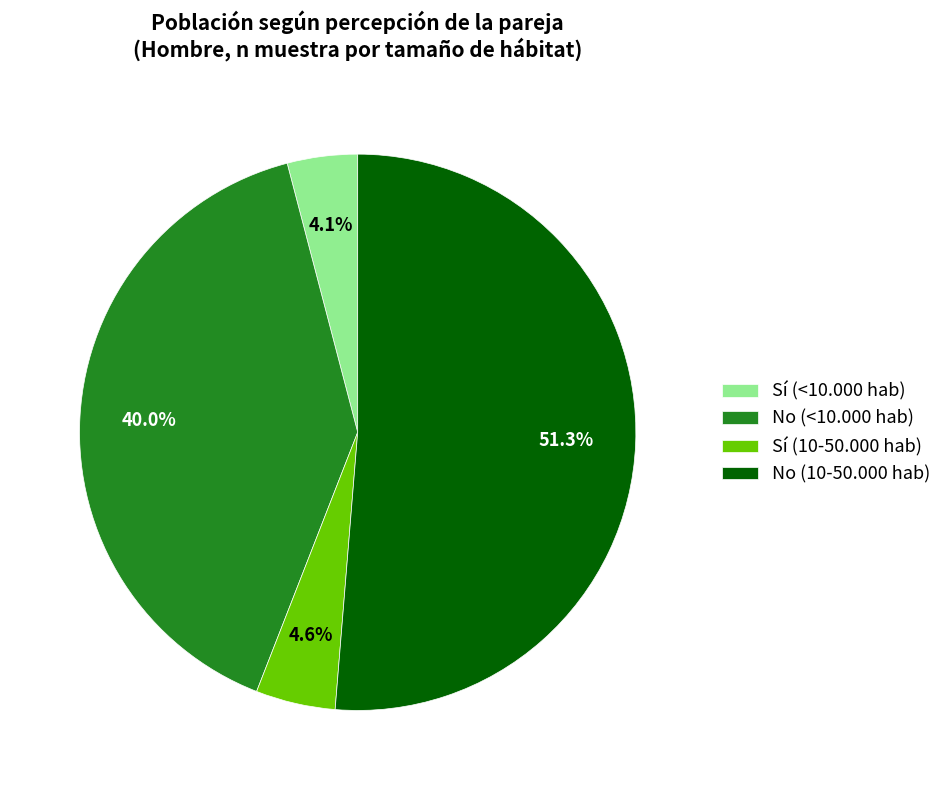

What percentage is NOT represented by Sí (<10.000 hab)?

95.9%